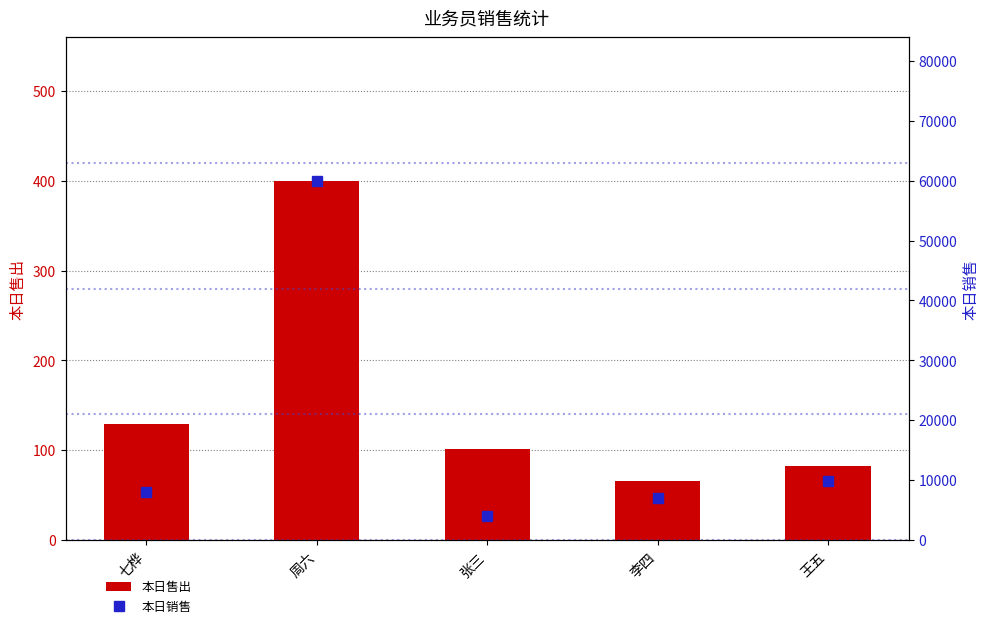

What position from the right is 周六?

4